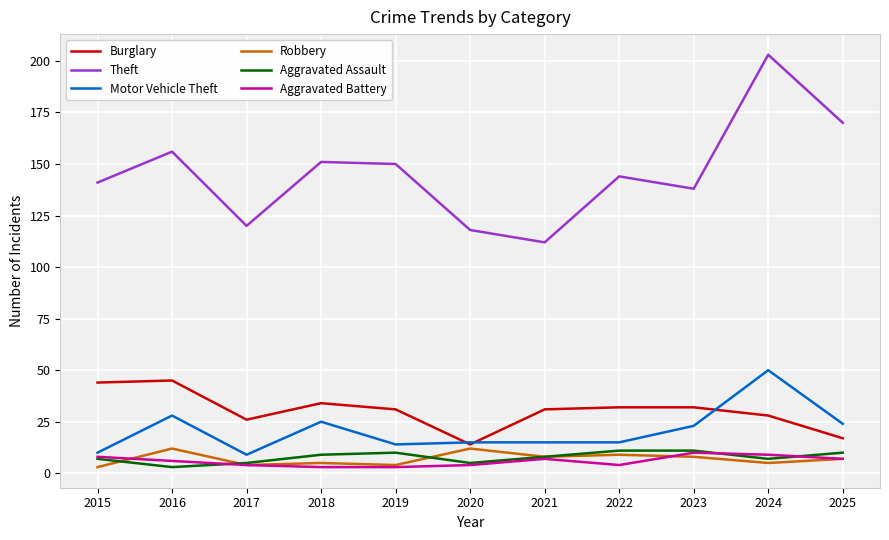

At which category is the sum across all series the highest?

2024